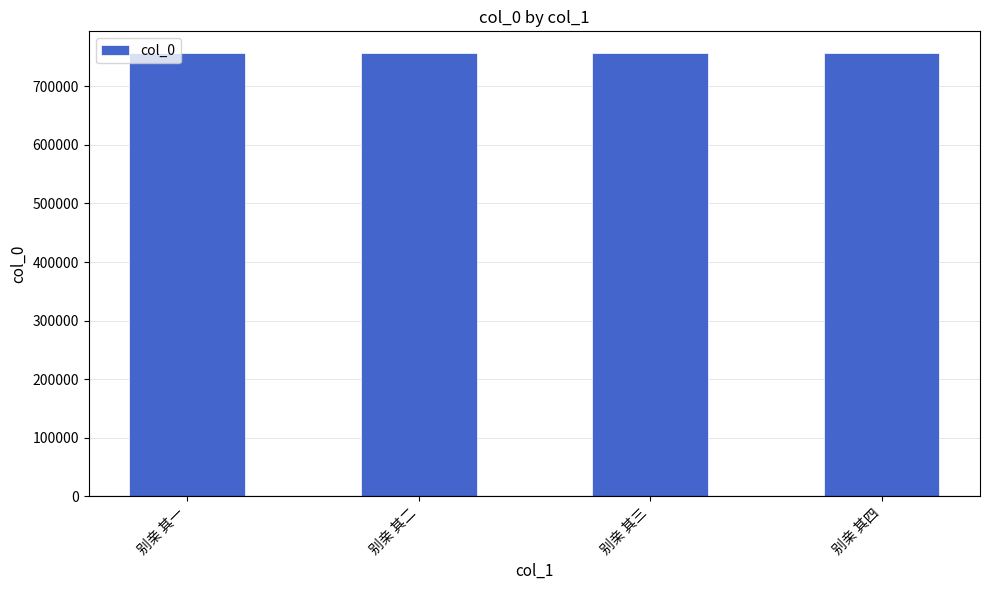

What is the approximate value at 别亲 其一?

756112